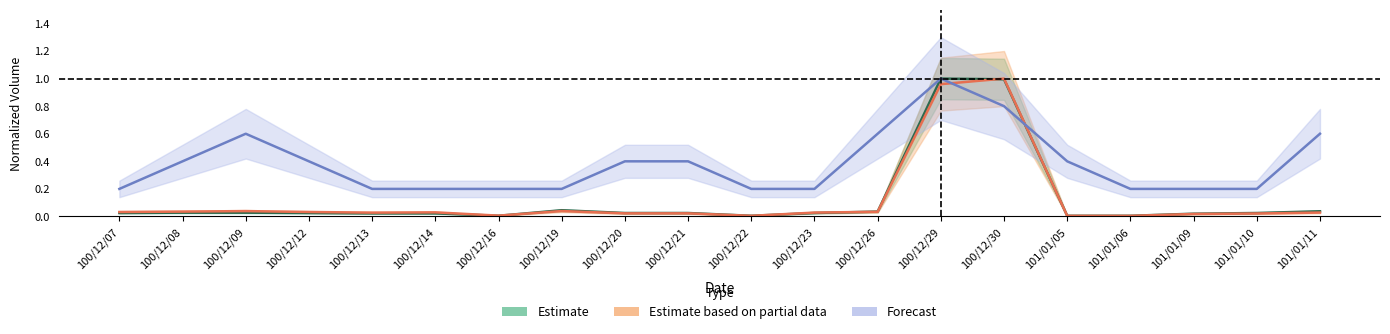

At which label does Estimate based on partial data reach its minimum?

101/01/06